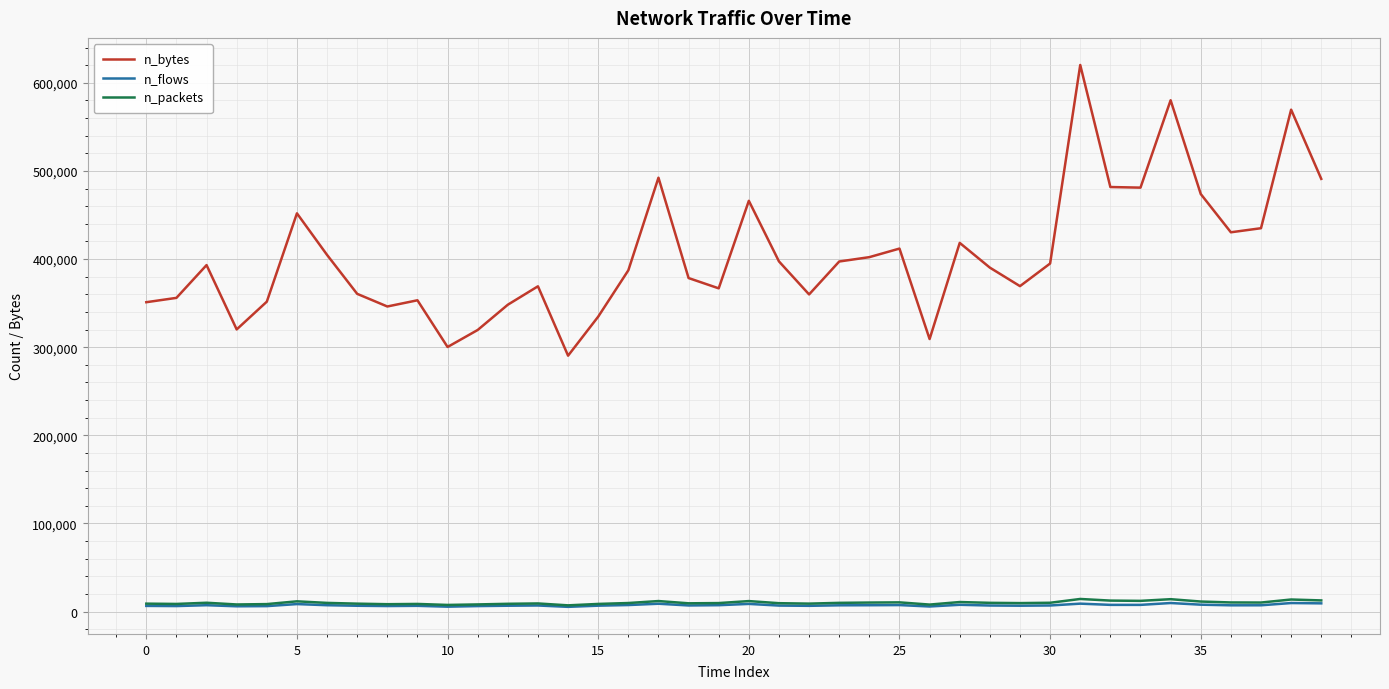

Does the chart display data point markers on the line(s)?

No